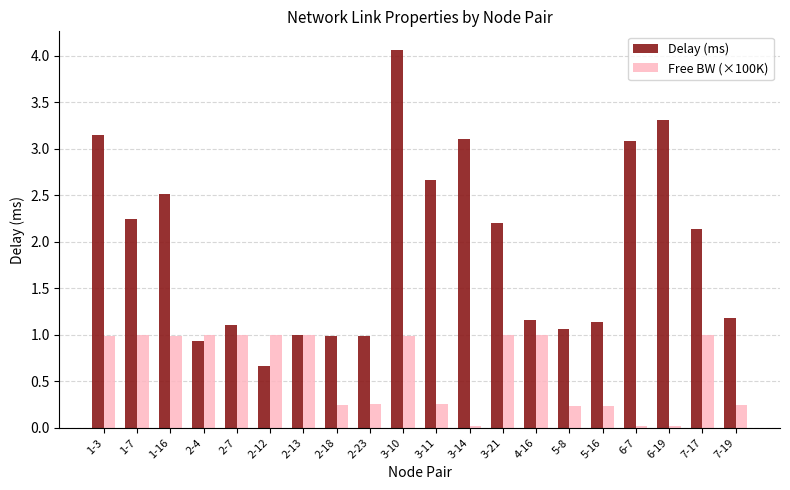

What is the average value of the Free BW (×100K) series?

0.6